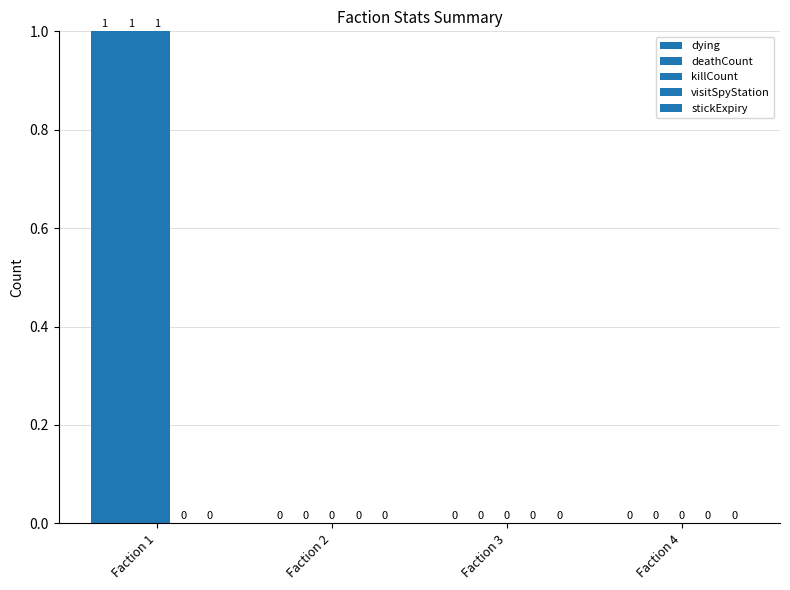

Which series has the widest spread of values?

dying